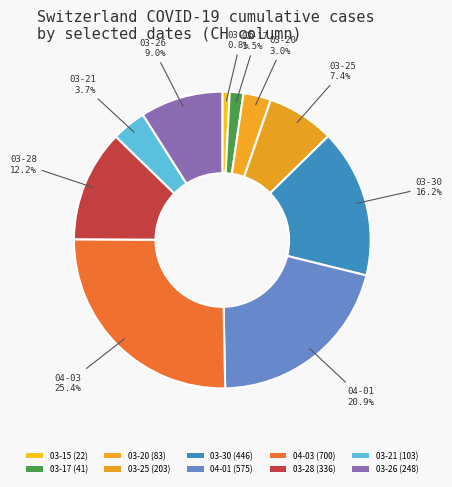

To the nearest percent, what is the difference between the largest and smallest slice percentages?

25%